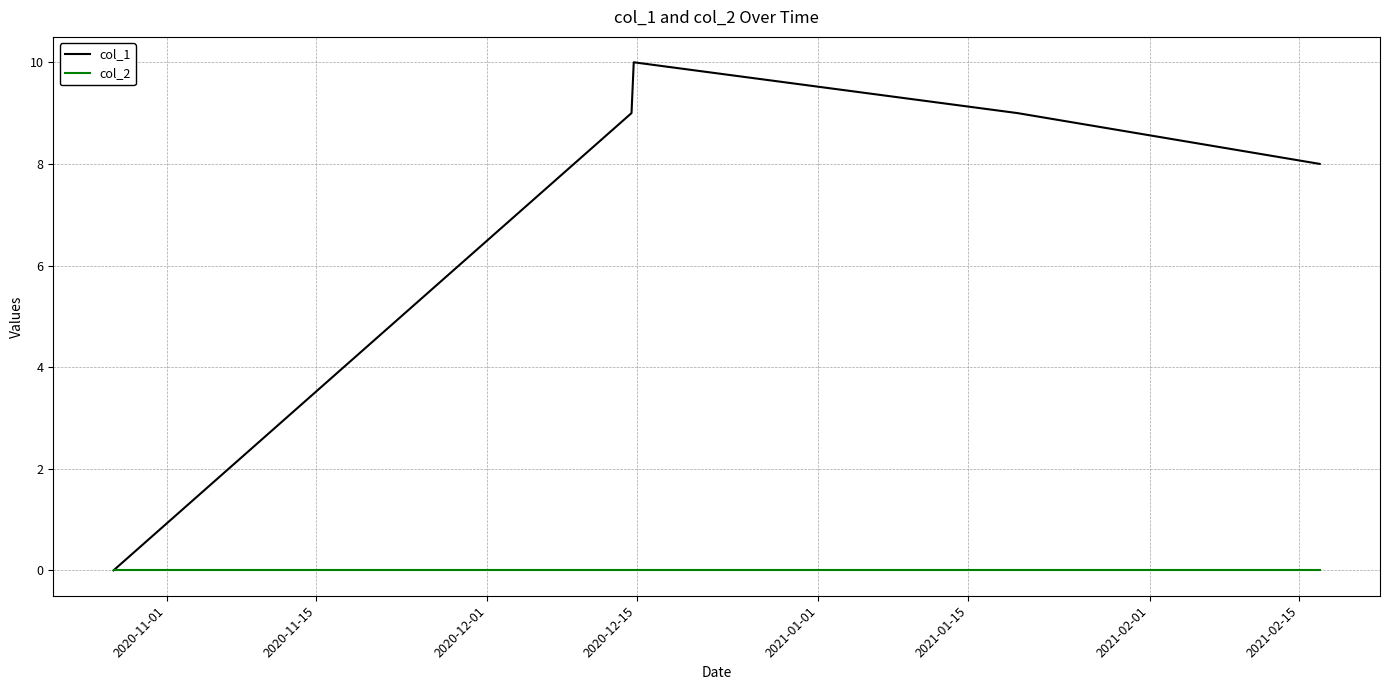

What is the maximum value shown in the chart?

10